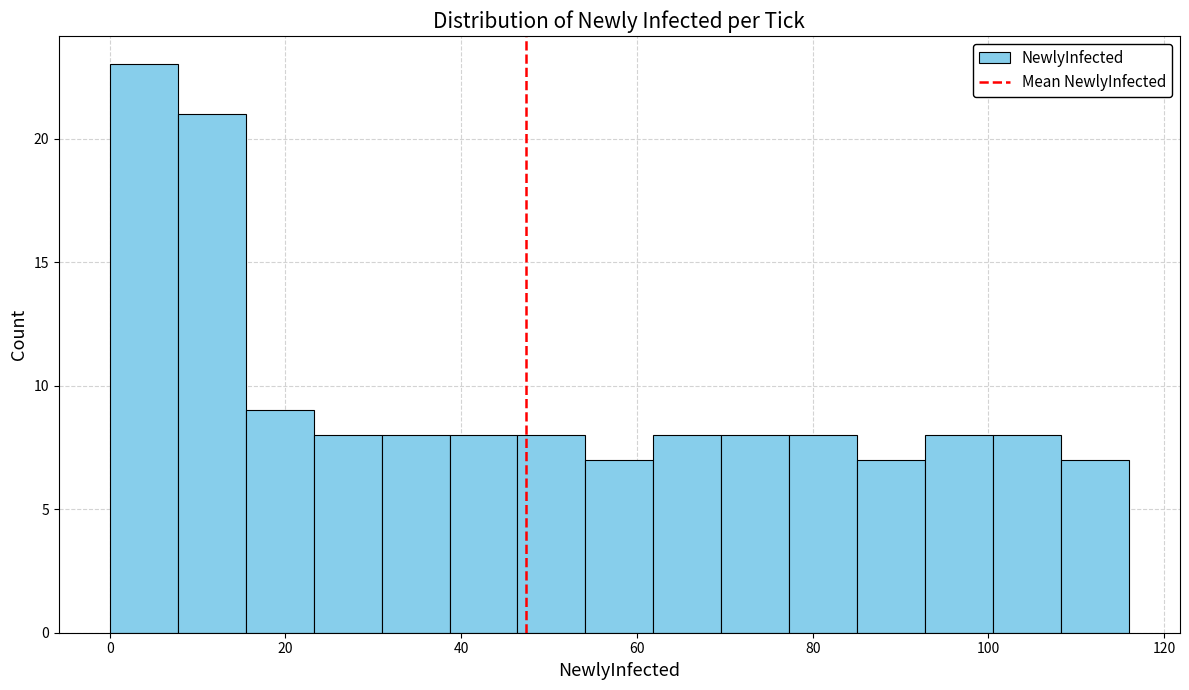

Read against the x-axis, roughly where is the centre of the tallest bar?

4